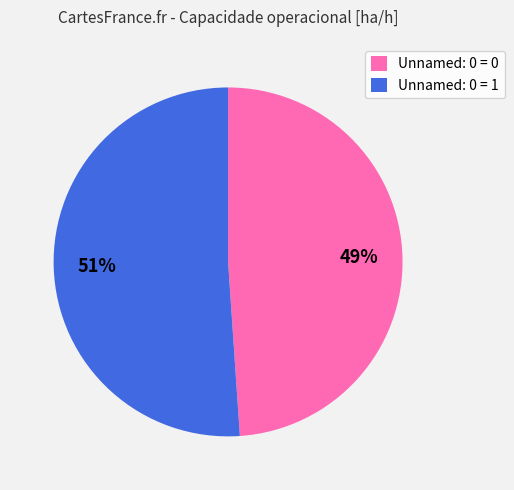

True or false: Unnamed: 0 = 1 accounts for 51% of the total.

True